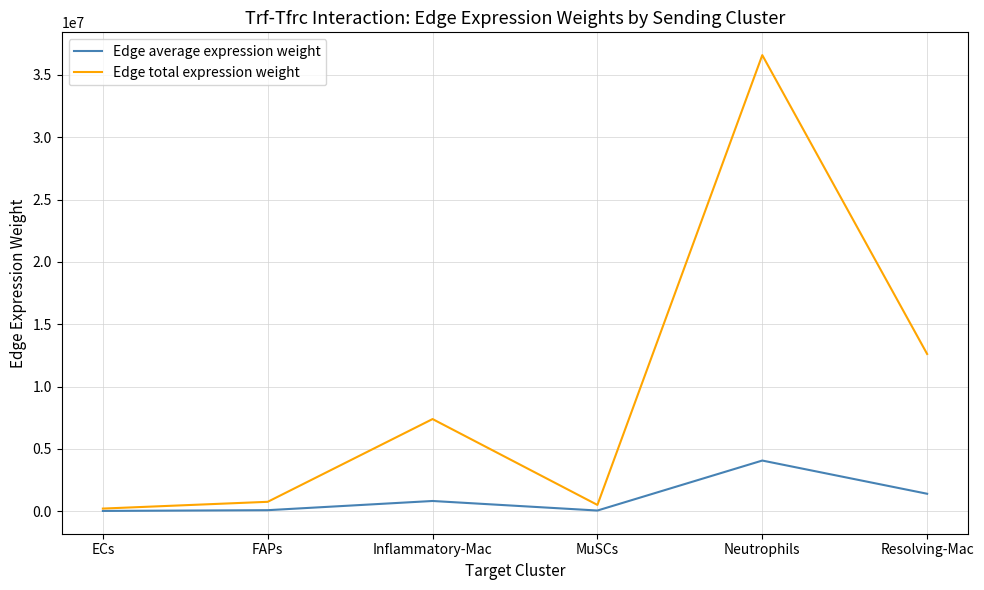

Where is Edge total expression weight nearest to the value 18397930?

Resolving-Mac